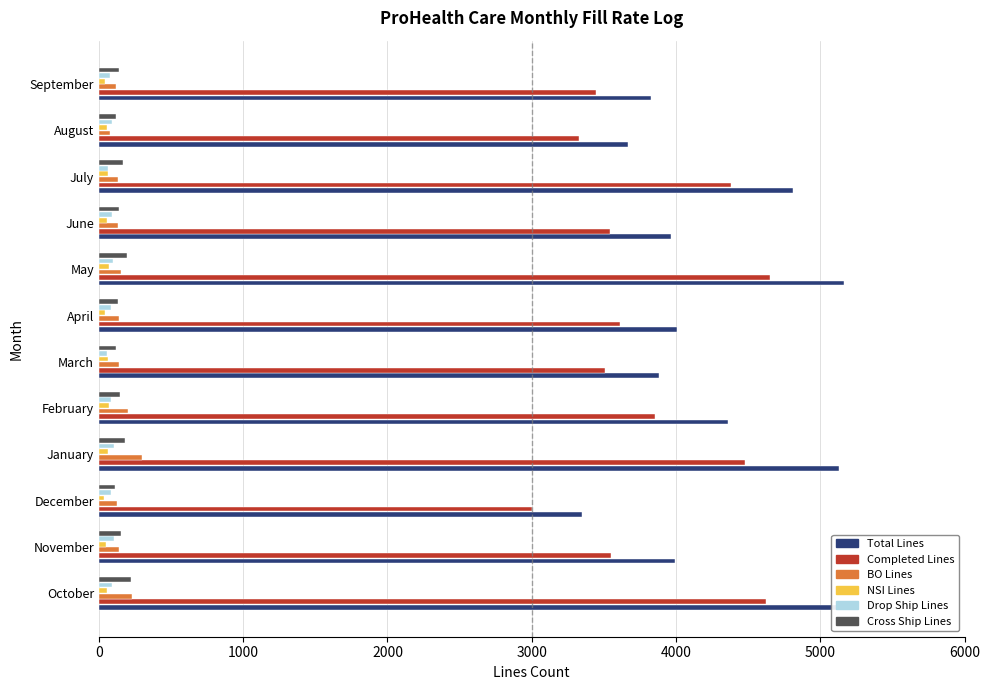

What is the difference between the Total Lines values at October and September?

1399